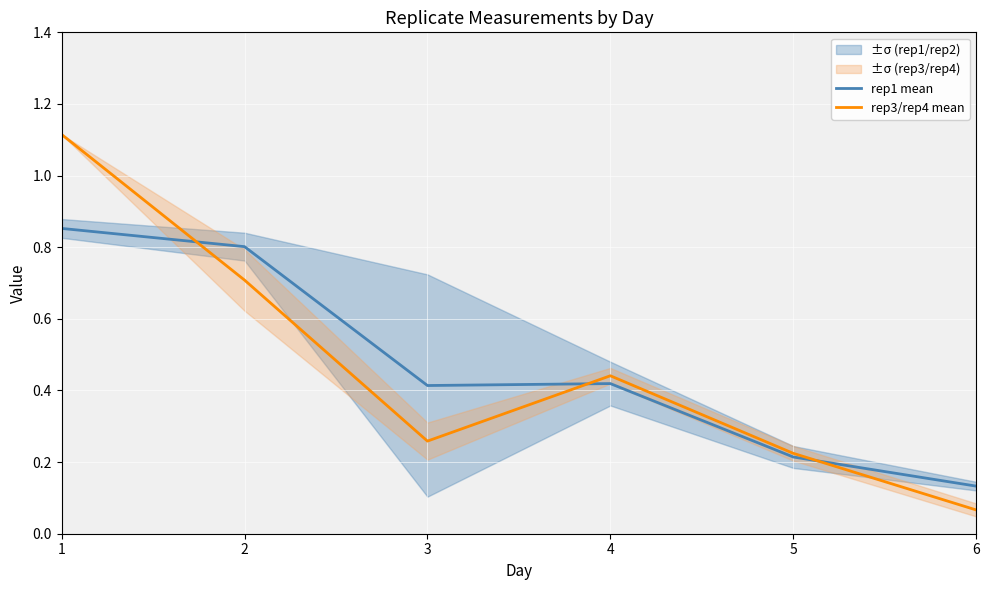

Where is the first local minimum for rep1 mean?

3